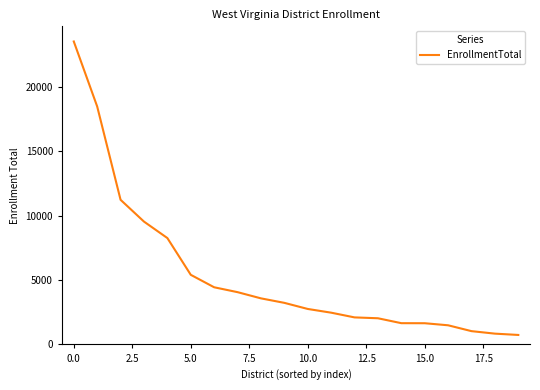

What is the maximum value shown in the chart?

23540